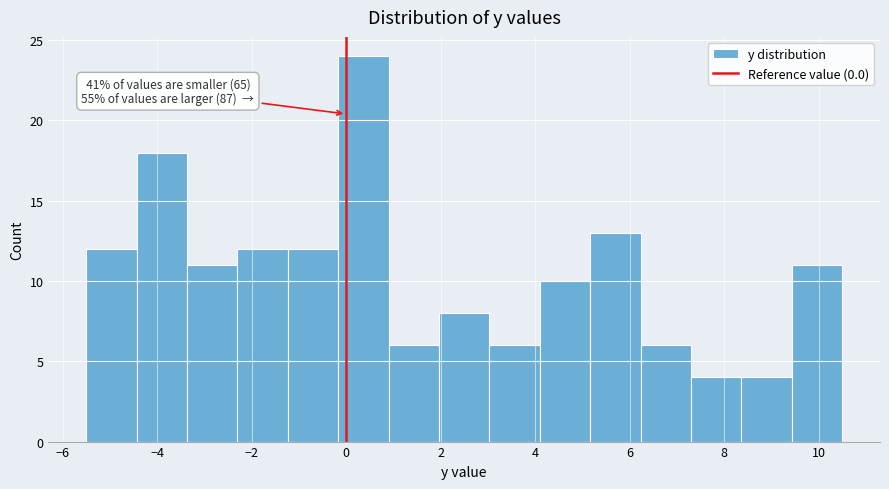

Over which range of the x-axis is the bar tallest?

-0.2 to 1.0